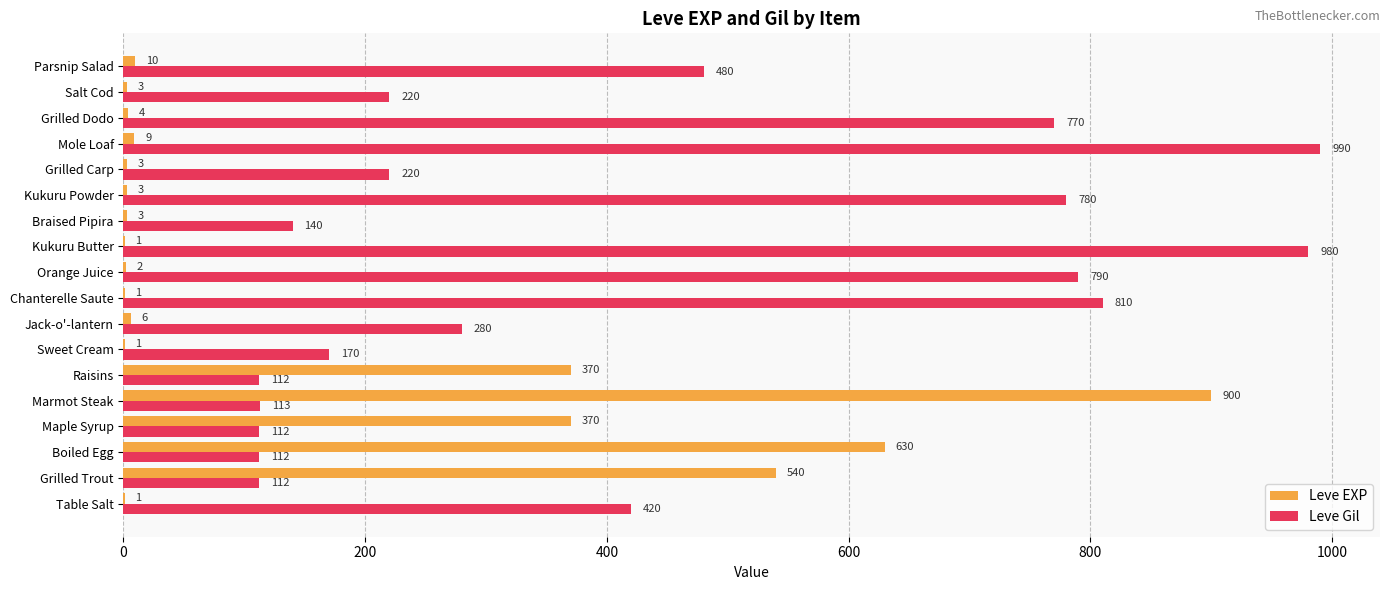

Between Table Salt and Sweet Cream, which series saw the biggest shift?

Leve Gil